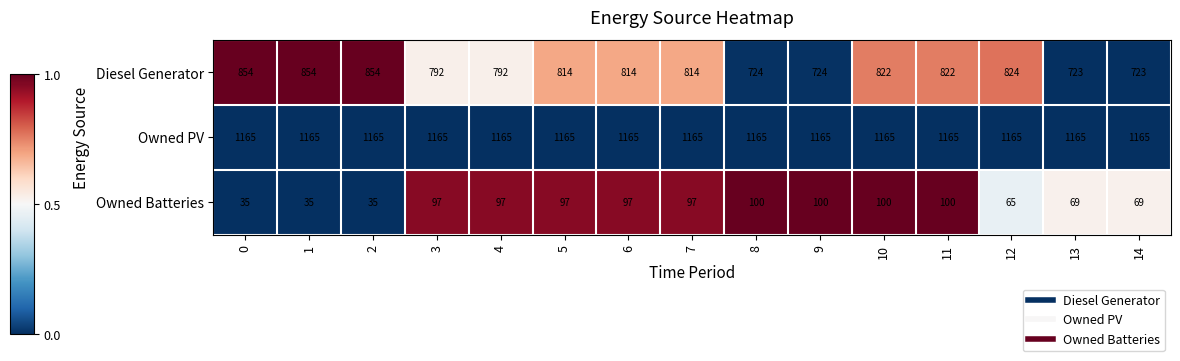

Rank the series by their average value, from lowest to highest.

Owned Batteries, Diesel Generator, Owned PV